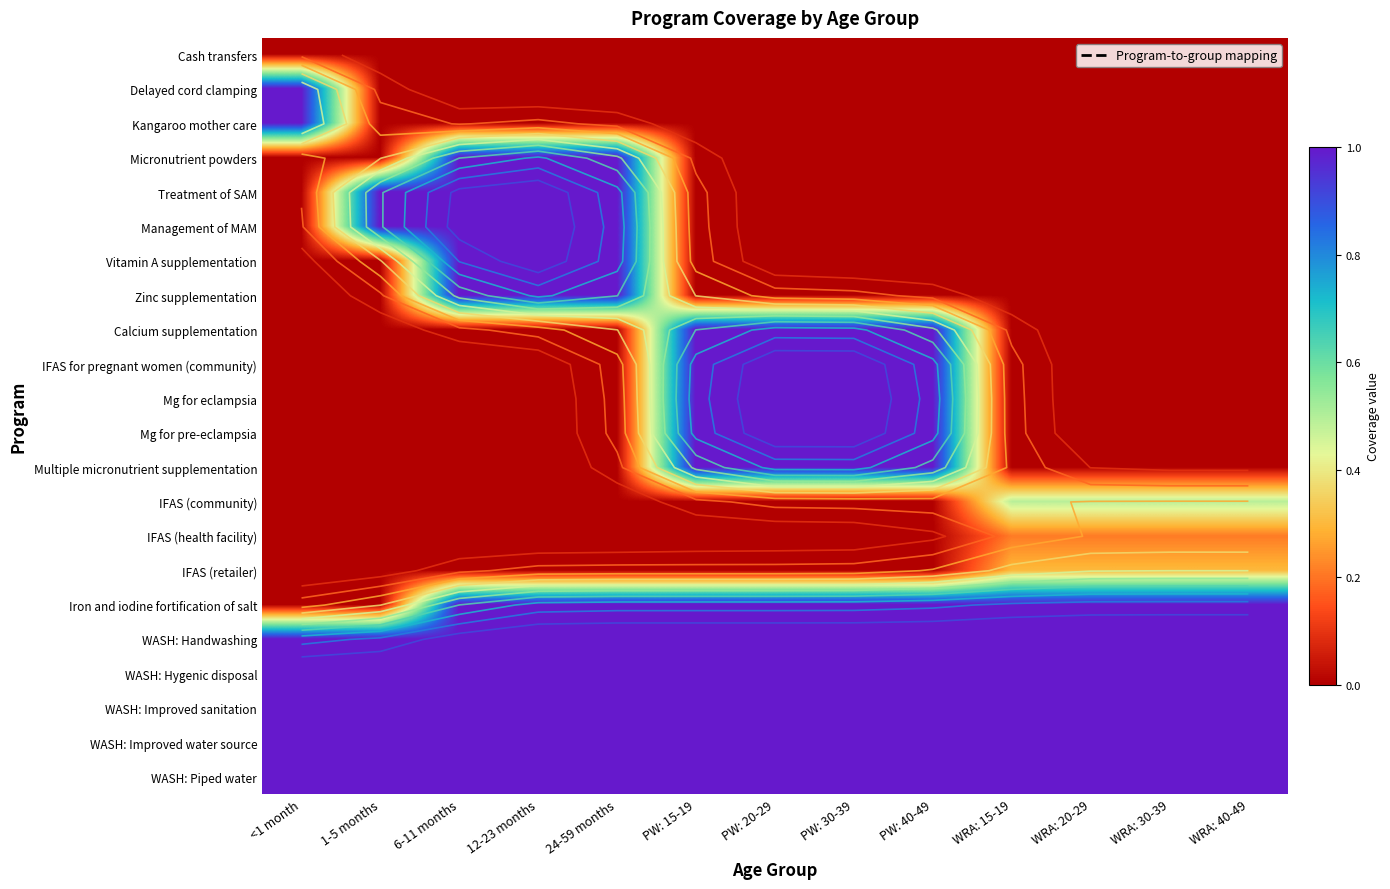

At which category does the chart reach its minimum across all series?

<1 month